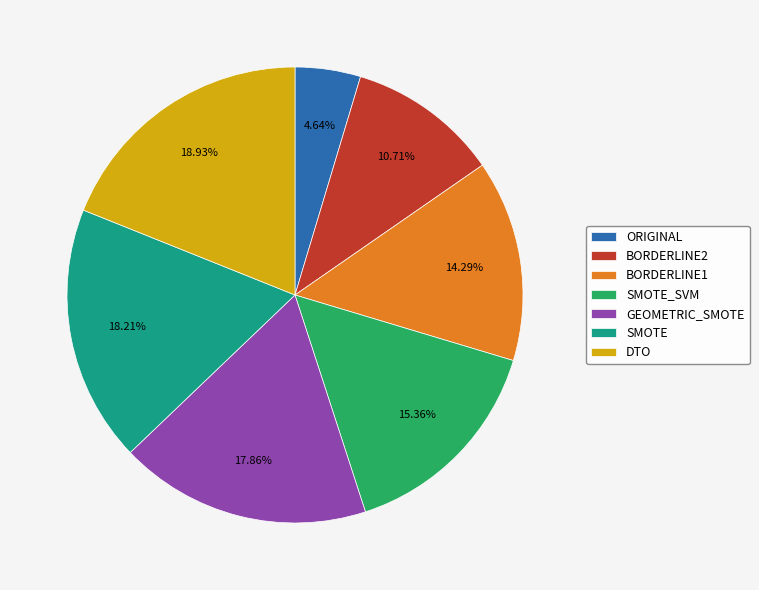

Does any single category account for the majority?

No